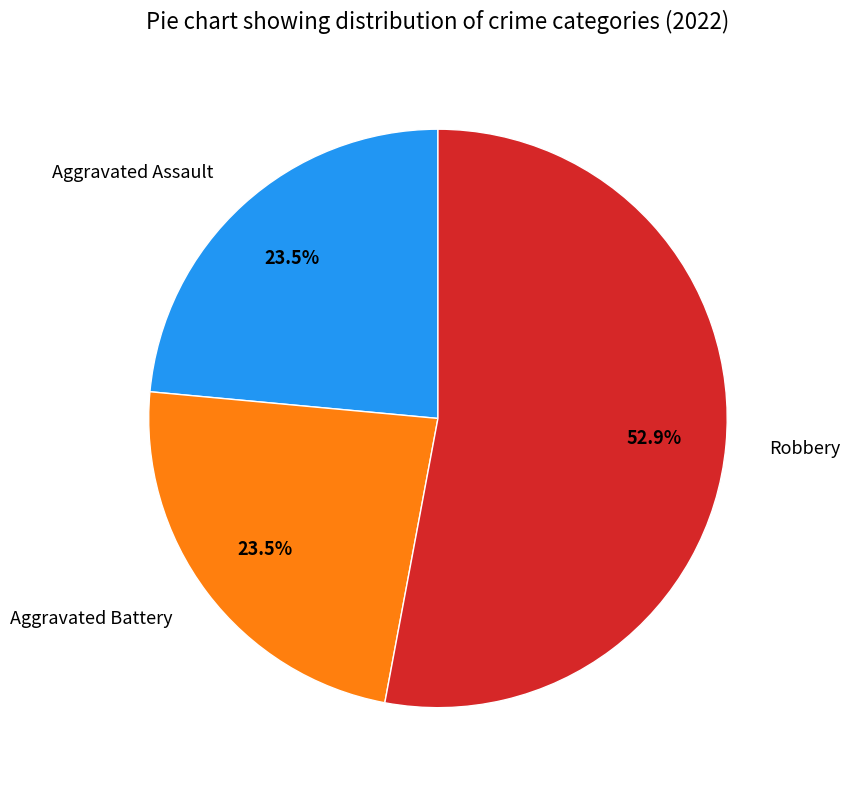

What is the majority slice?

Robbery